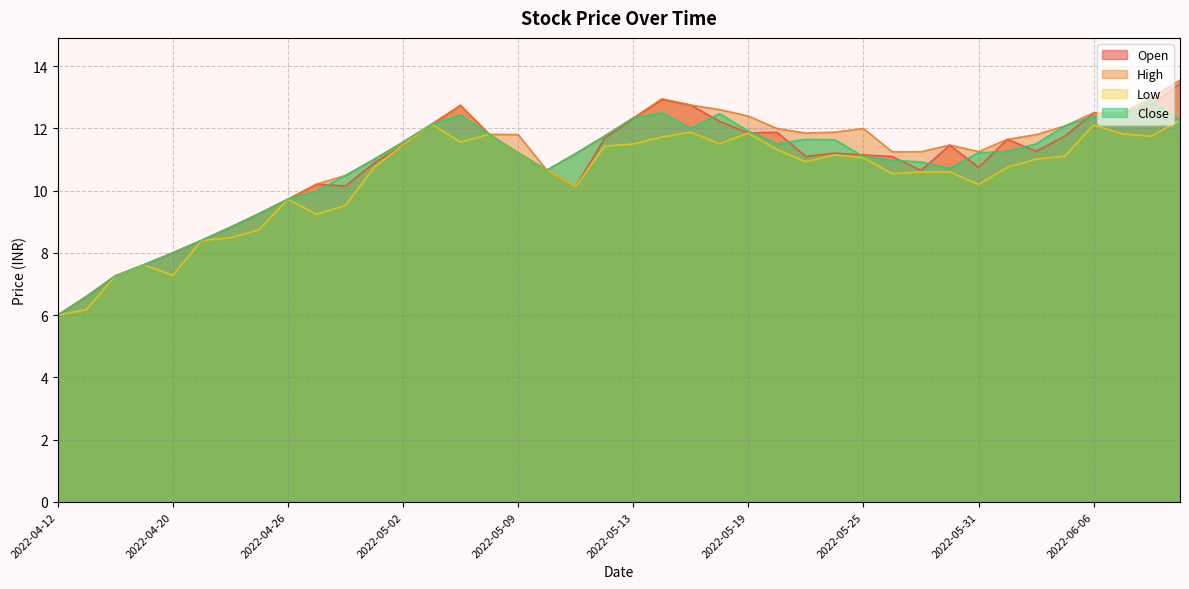

Which series has the largest range (max minus min)?

High